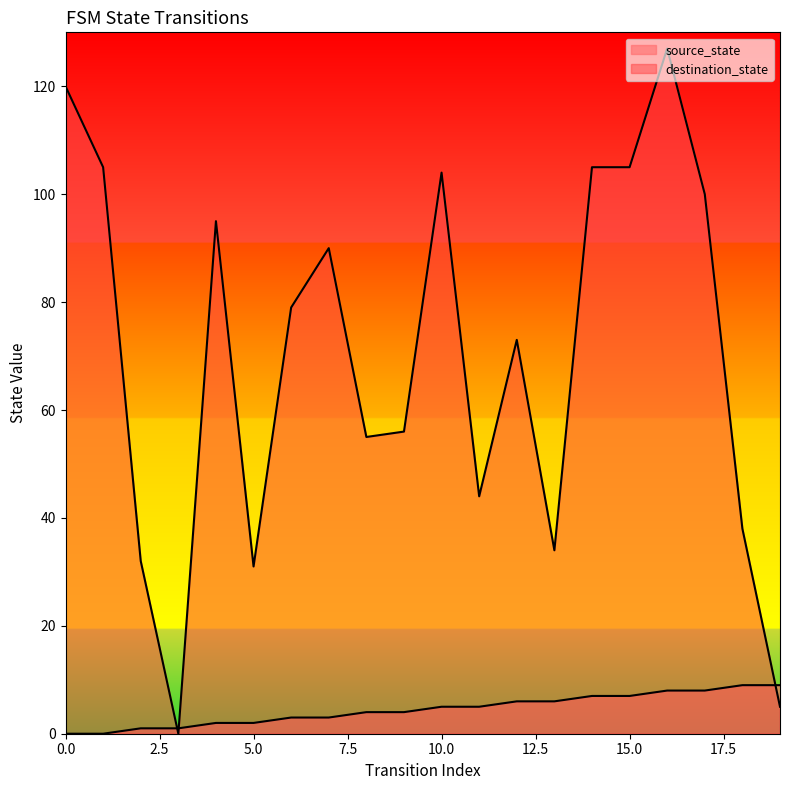

How many times do destination_state and source_state cross each other?

3